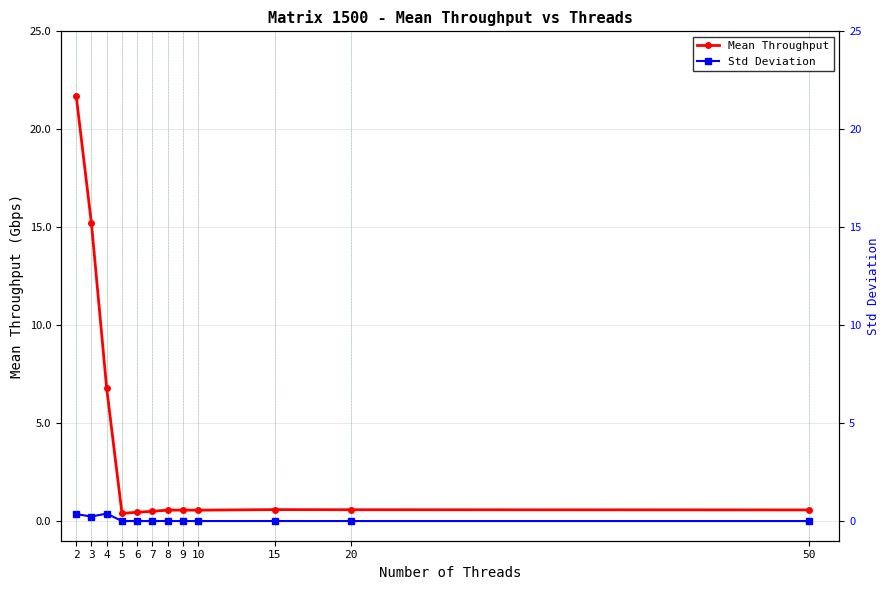

At 50, list the series in order from smallest to largest.

Std Deviation, Mean Throughput